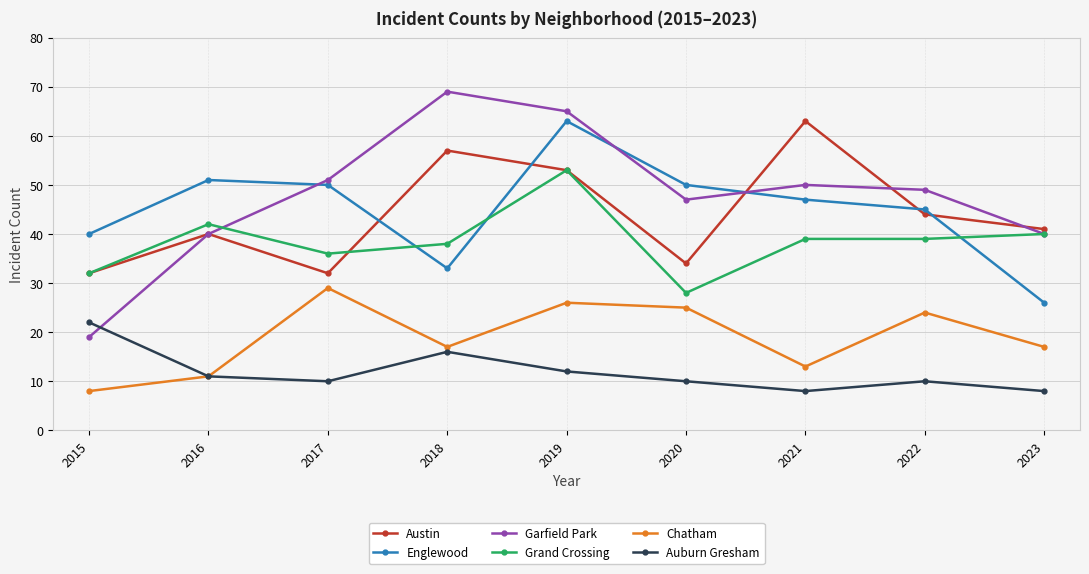

At which category does Chatham reach its first local valley?

2018